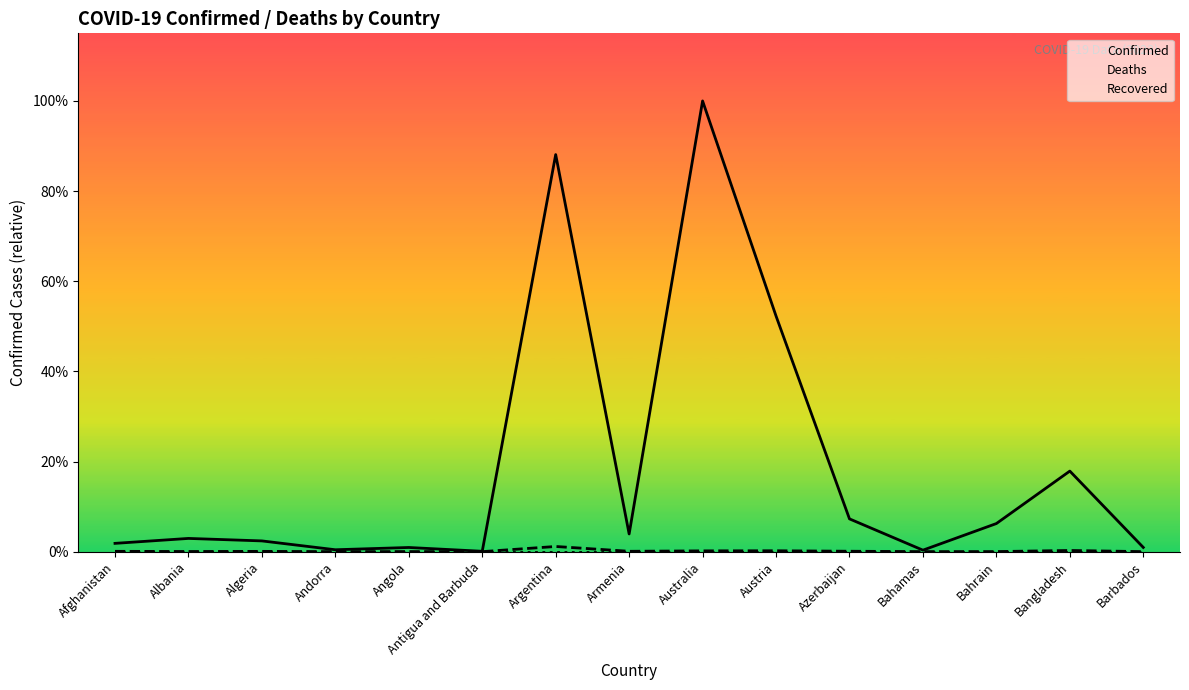

Does the chart have visible grid lines?

No